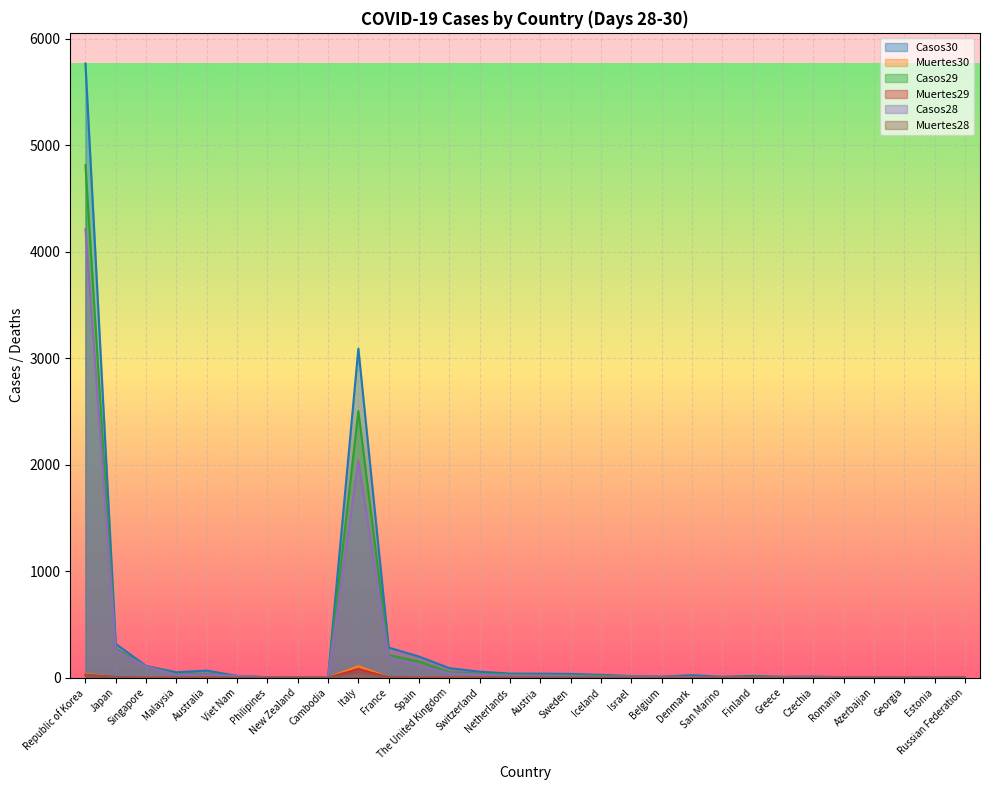

Which series has the largest total across all categories?

Casos30